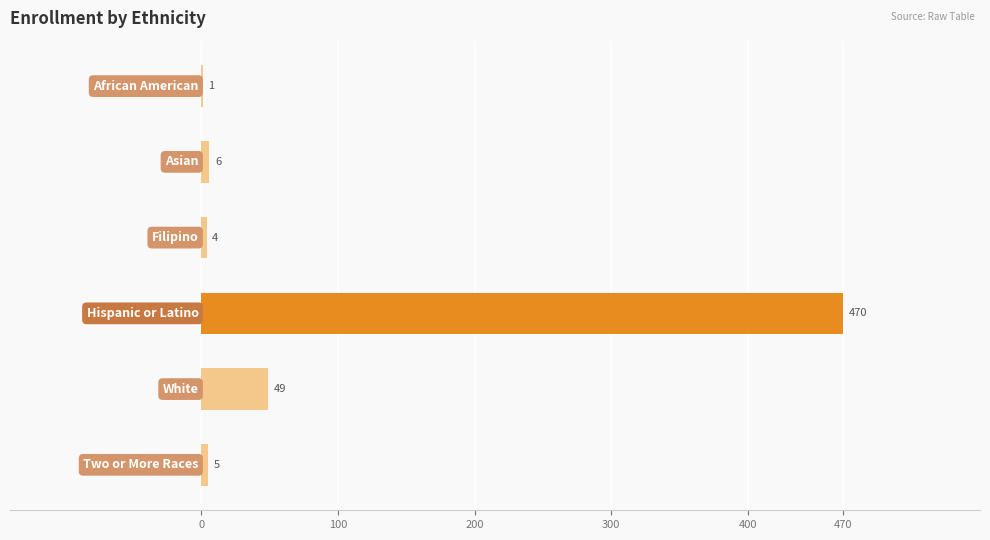

What is the sum of all values?

535